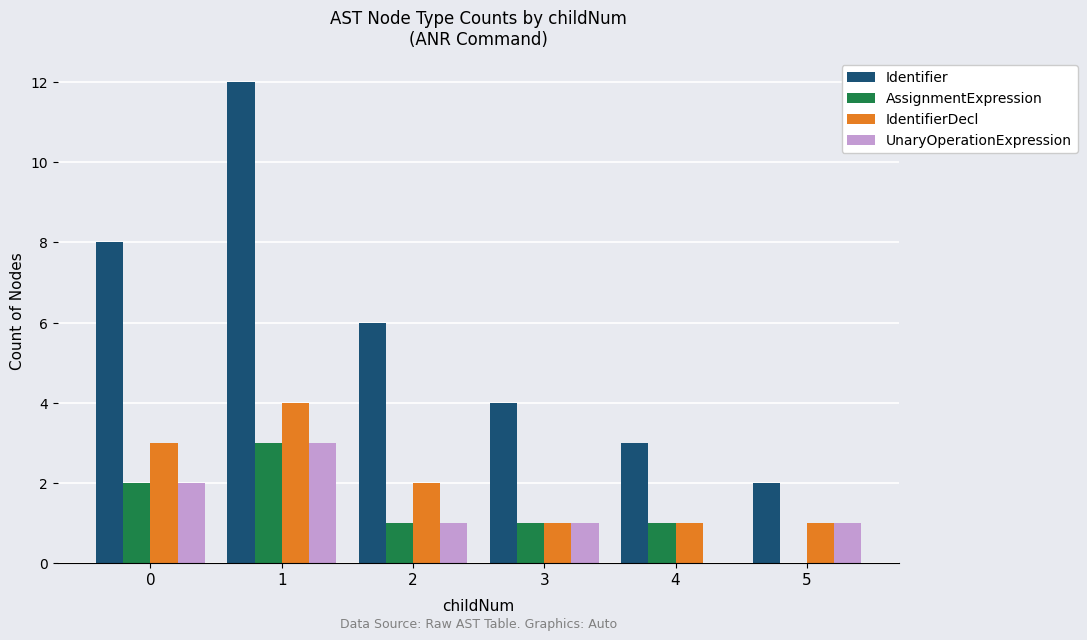

What is the maximum value shown in the chart?

12